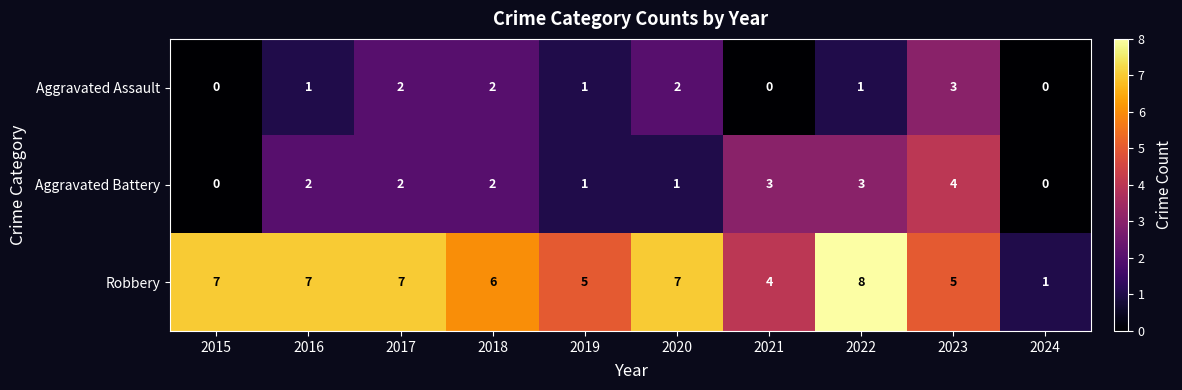

Which category has the highest value in the Aggravated Battery series?

2023